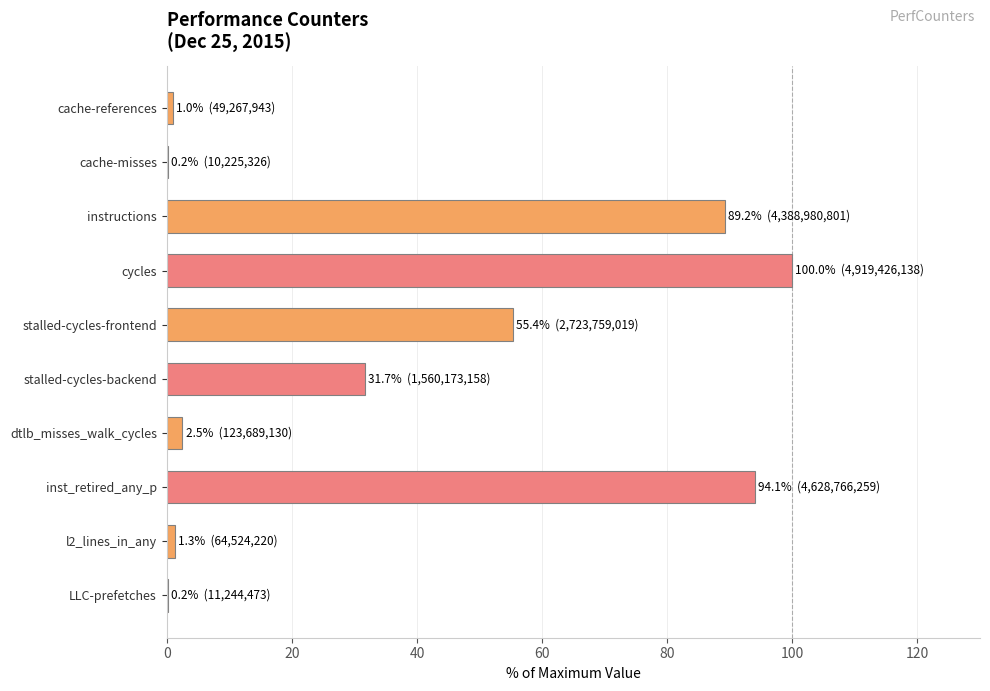

What is the greatest value displayed?

100.0